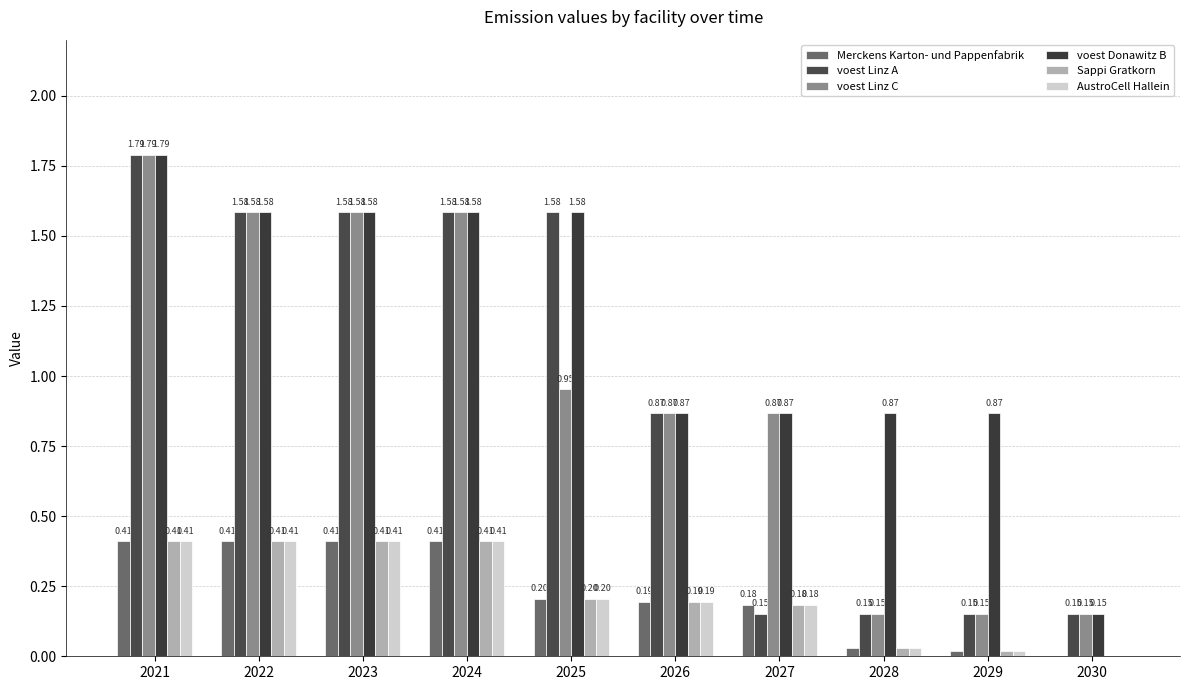

Count the number of data series in this chart.

6